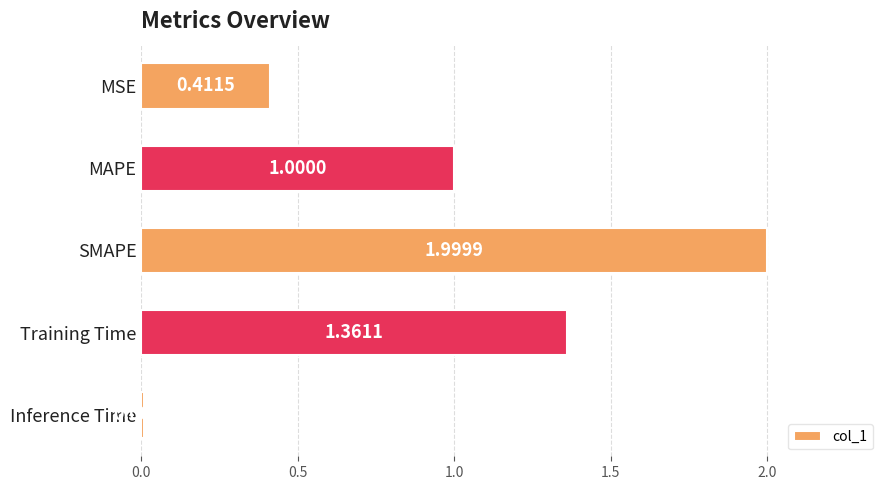

List the labels in order of value, largest first.

SMAPE, Training Time, MAPE, MSE, Inference Time